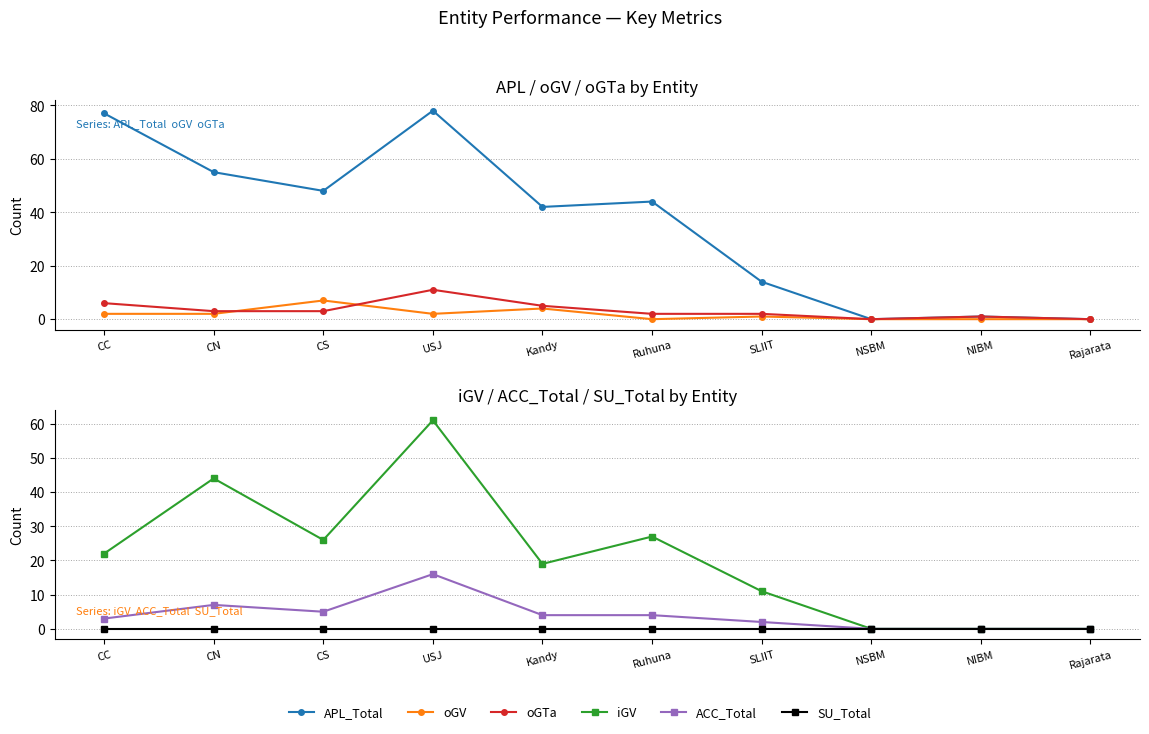

What are all the series names shown in the legend?

APL_Total, oGV, oGTa, iGV, ACC_Total, SU_Total